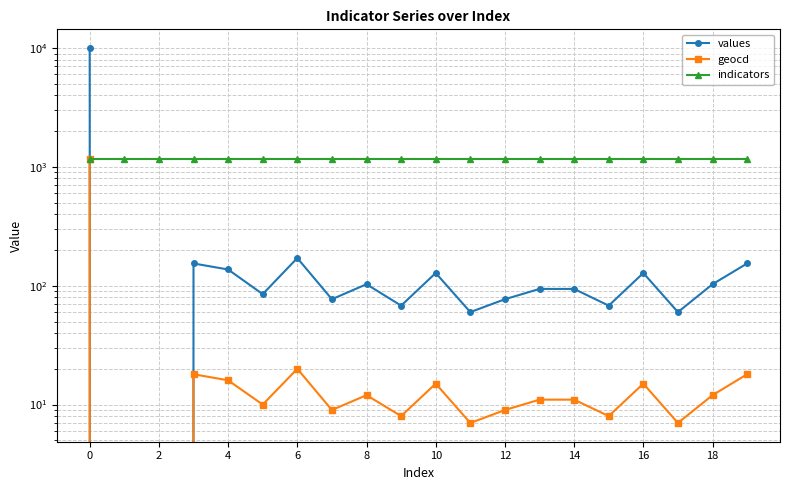

True or false: geocd and indicators cross at least once.

False